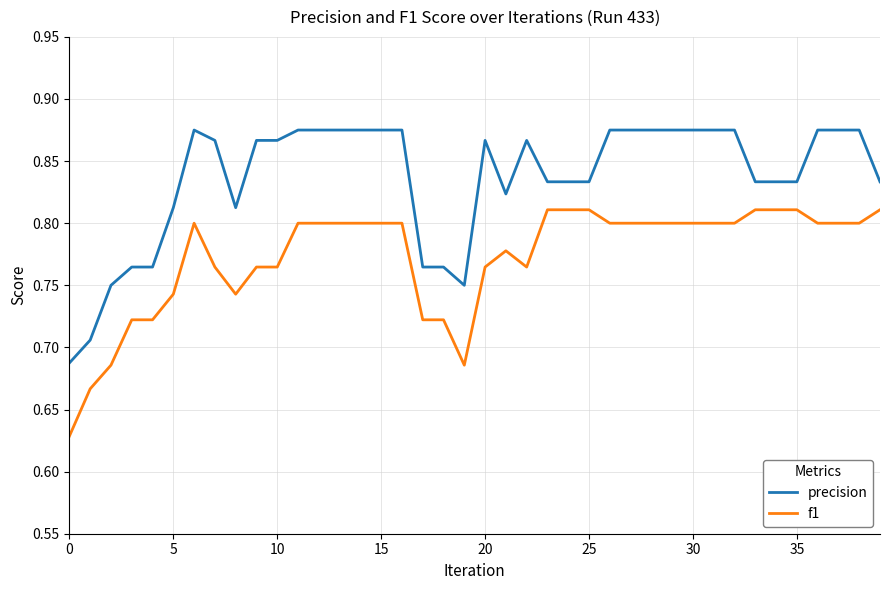

Count the f1 values in the range 0 to 1.

40